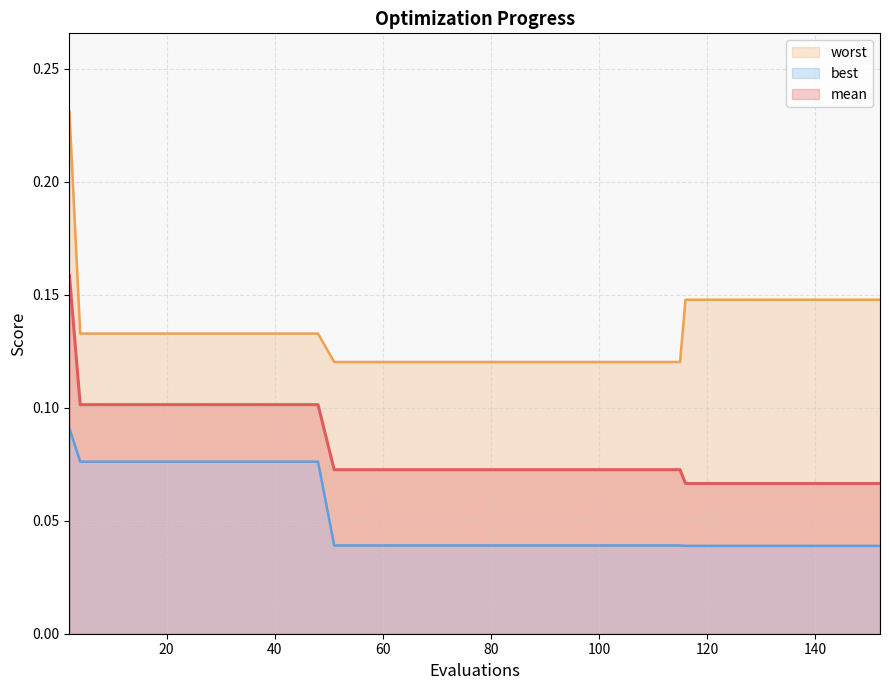

Reading left to right, extract all data points from this chart.

mean: 2=0.2	4=0.1	8=0.1	12=0.1	16=0.1	20=0.1	24=0.1	28=0.1	32=0.1	36=0.1	40=0.1	44=0.1	48=0.1	51=0.1	55=0.1	59=0.1	63=0.1	67=0.1	71=0.1	75=0.1	79=0.1	83=0.1	87=0.1	91=0.1	95=0.1	99=0.1	103=0.1	107=0.1	111=0.1	115=0.1	116=0.1	120=0.1	124=0.1	128=0.1	132=0.1	136=0.1	140=0.1	144=0.1	148=0.1	152=0.1
best: 2=0.1	4=0.1	8=0.1	12=0.1	16=0.1	20=0.1	24=0.1	28=0.1	32=0.1	36=0.1	40=0.1	44=0.1	48=0.1	51=0.0	55=0.0	59=0.0	63=0.0	67=0.0	71=0.0	75=0.0	79=0.0	83=0.0	87=0.0	91=0.0	95=0.0	99=0.0	103=0.0	107=0.0	111=0.0	115=0.0	116=0.0	120=0.0	124=0.0	128=0.0	132=0.0	136=0.0	140=0.0	144=0.0	148=0.0	152=0.0
worst: 2=0.2	4=0.1	8=0.1	12=0.1	16=0.1	20=0.1	24=0.1	28=0.1	32=0.1	36=0.1	40=0.1	44=0.1	48=0.1	51=0.1	55=0.1	59=0.1	63=0.1	67=0.1	71=0.1	75=0.1	79=0.1	83=0.1	87=0.1	91=0.1	95=0.1	99=0.1	103=0.1	107=0.1	111=0.1	115=0.1	116=0.1	120=0.1	124=0.1	128=0.1	132=0.1	136=0.1	140=0.1	144=0.1	148=0.1	152=0.1